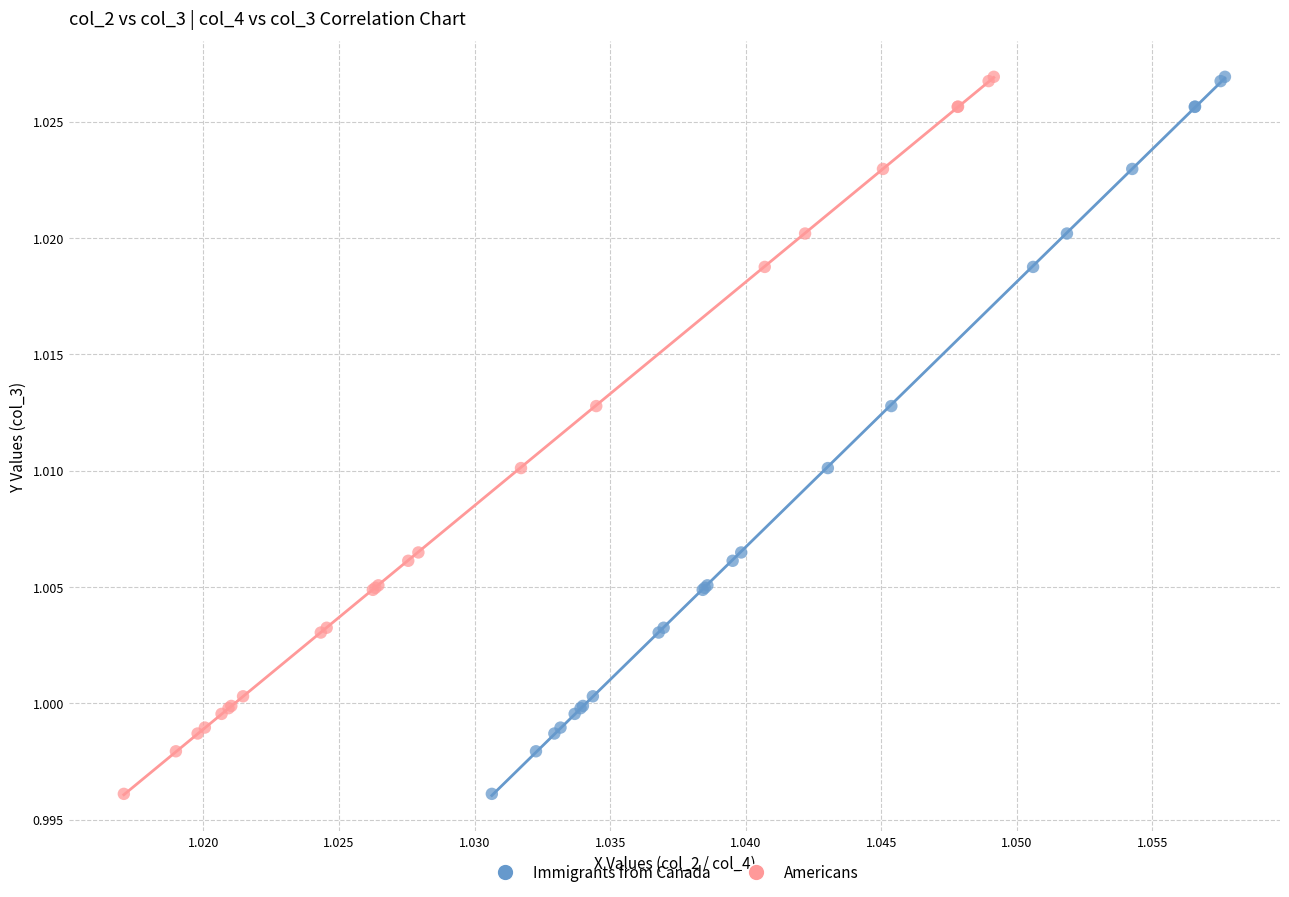

What are all the series names shown in the legend?

Immigrants from Canada, Americans